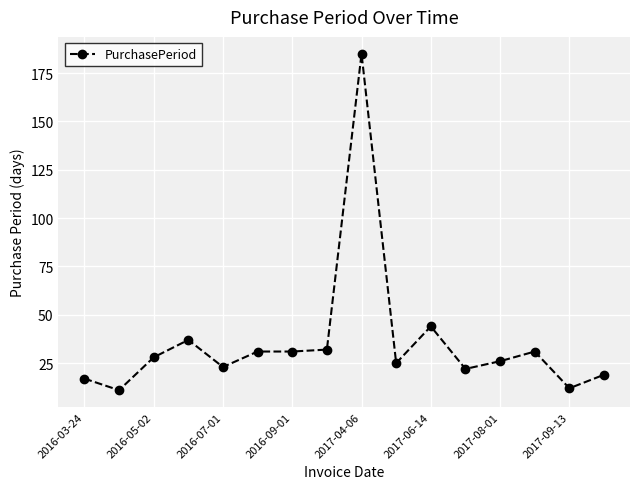

Count the number of categories in the chart.

16